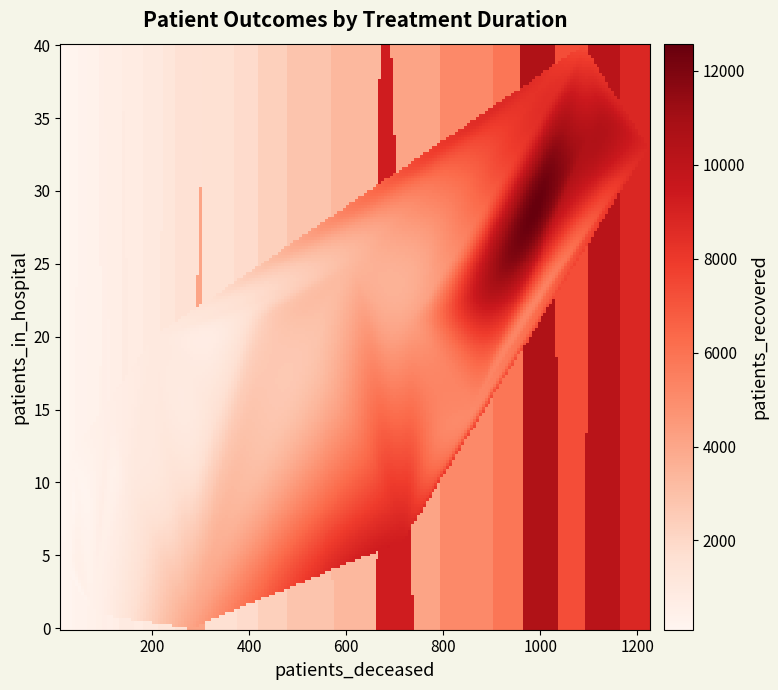

How many series are shown in this chart?

40